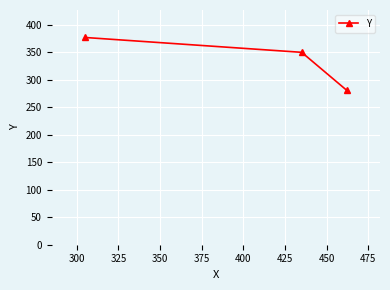

What is the greatest value displayed?

377